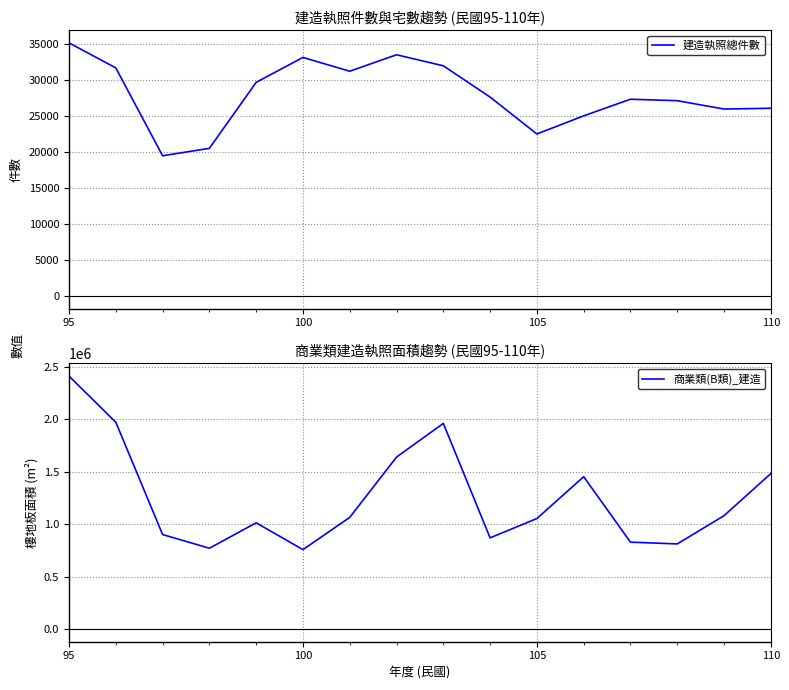

What is the highest value of the 建造執照總件數 series?

35184